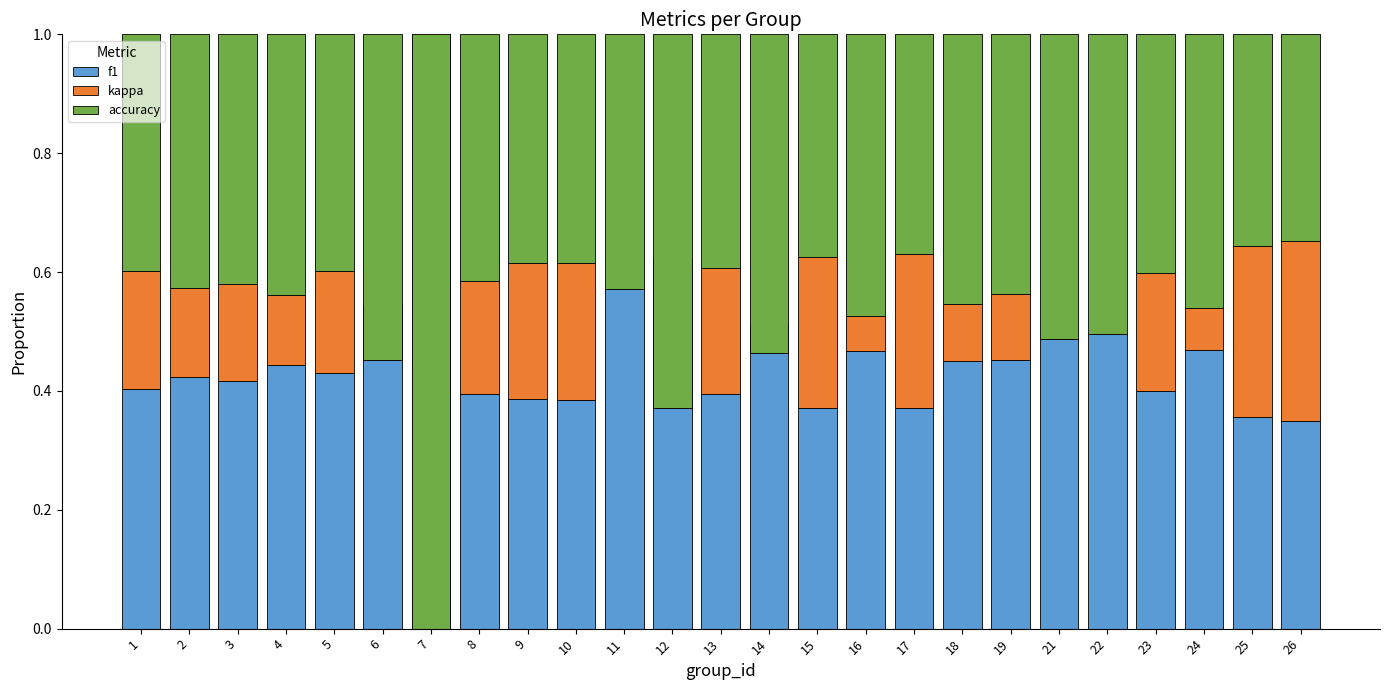

The f1 series shows 0.6 at 13. True or false?

False